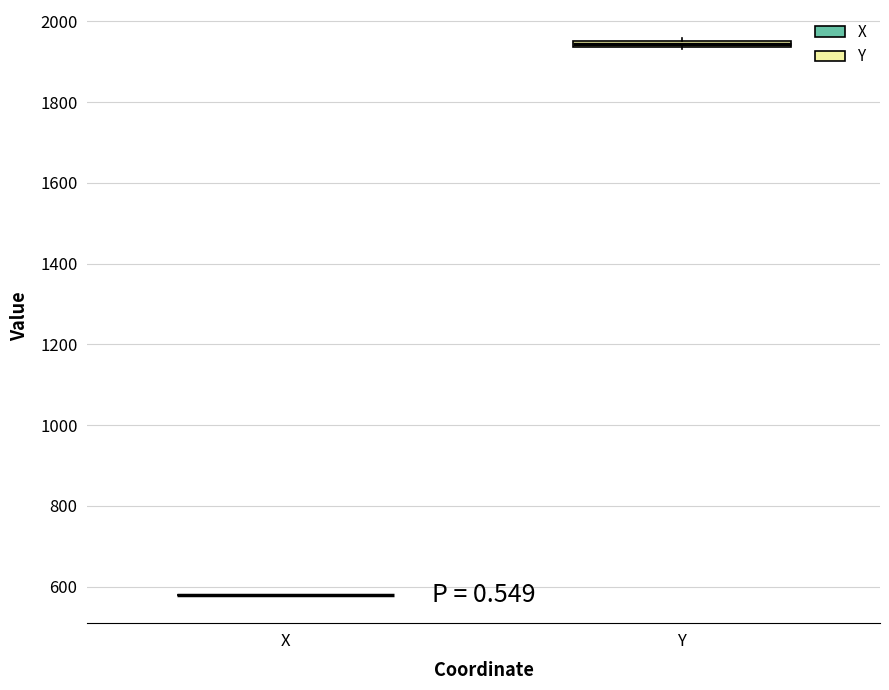

Where is the upper edge of the box for Y on the y-axis? The values are not printed on the chart, so give them approximately, as read against the axis.

1960